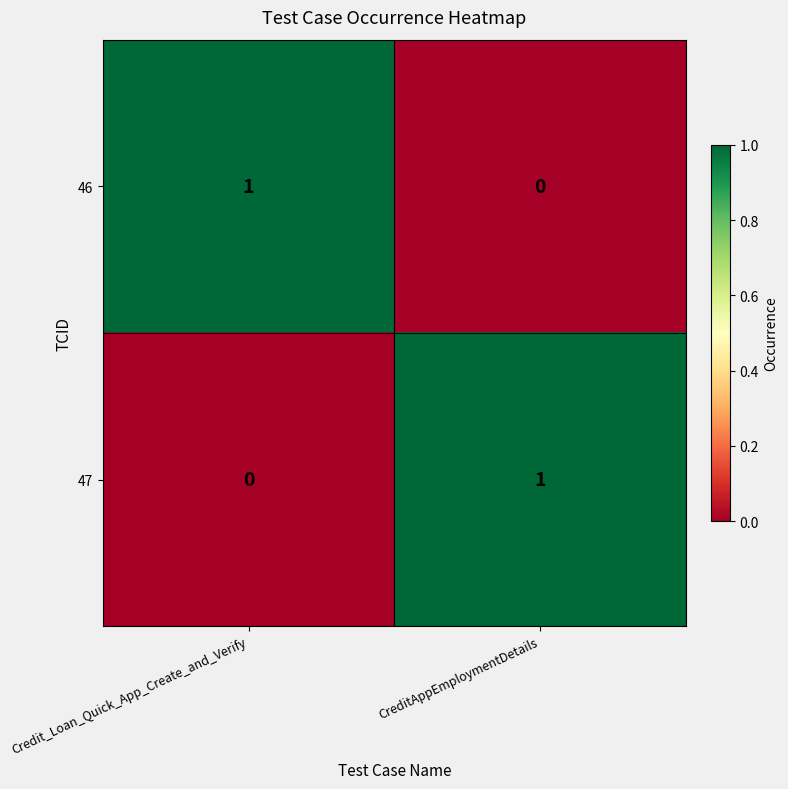

Is the value of 46 at Credit_Loan_Quick_App_Create_and_Verify greater than the value of 47 at Credit_Loan_Quick_App_Create_and_Verify?

Yes